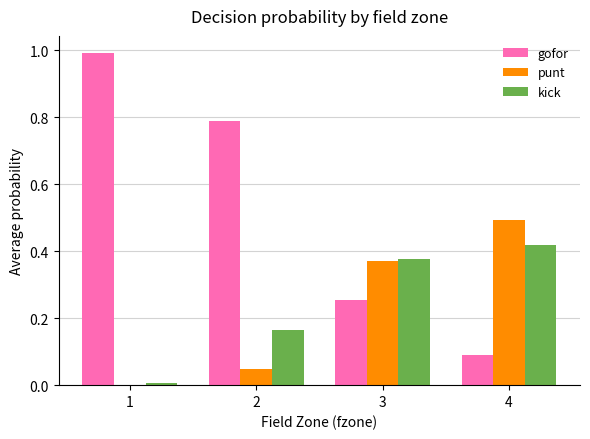

What is the greatest value displayed?

1.0